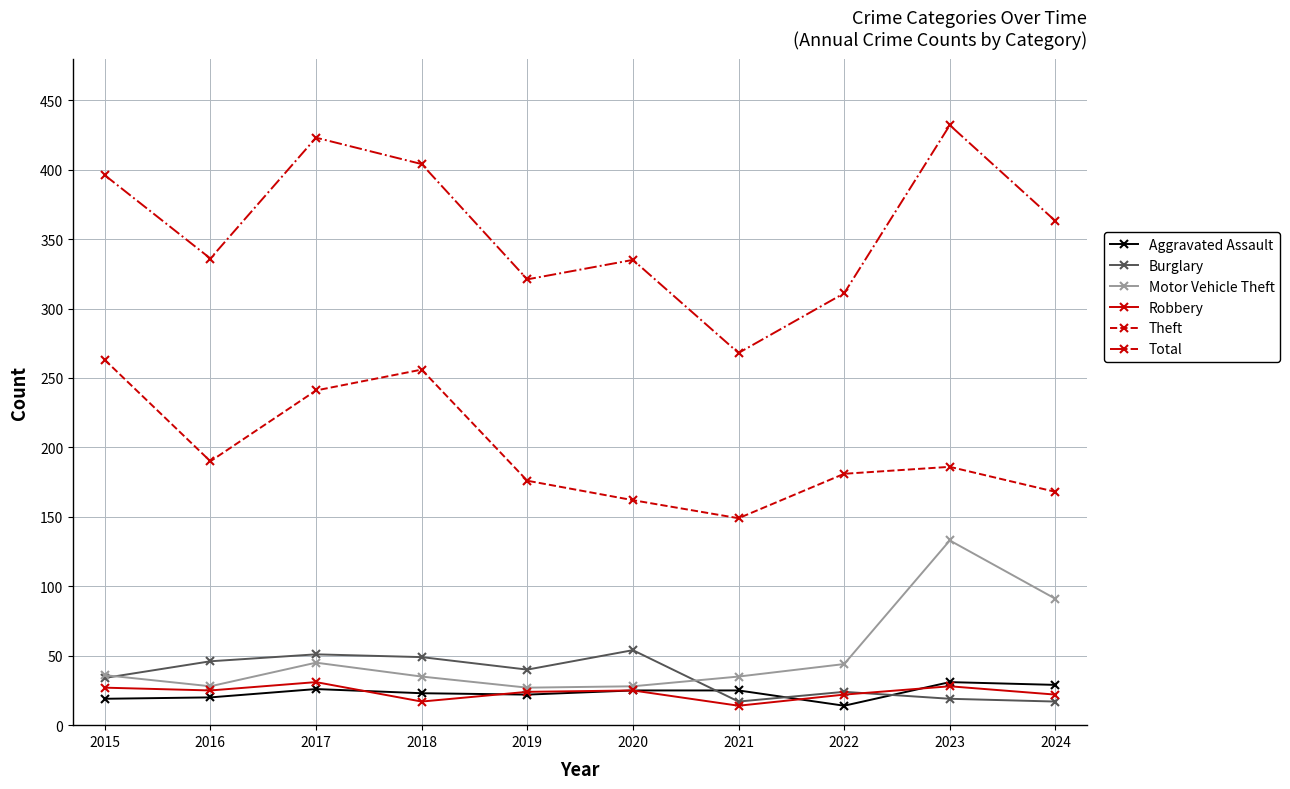

True or false: Aggravated Assault and Total intersect in this chart.

False